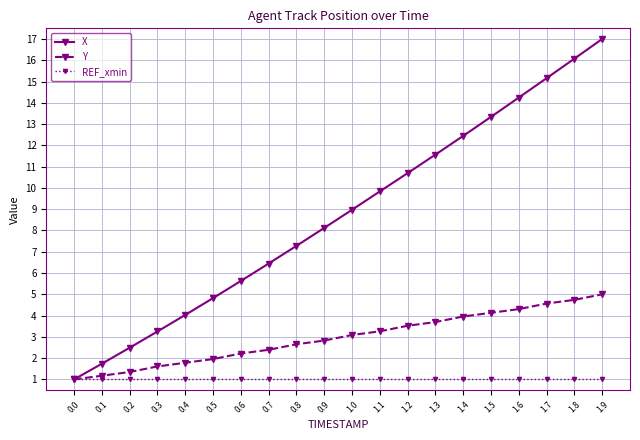

Reading left to right, what are all the values shown in this chart?

X: 0.0=1.0	0.1=1.7	0.2=2.5	0.3=3.3	0.4=4.0	0.5=4.8	0.6=5.6	0.7=6.4	0.8=7.3	0.9=8.1	1.0=9.0	1.1=9.8	1.2=10.7	1.3=11.6	1.4=12.4	1.5=13.3	1.6=14.2	1.7=15.2	1.8=16.1	1.9=17.0
Y: 0.0=1.0	0.1=1.2	0.2=1.3	0.3=1.6	0.4=1.8	0.5=2.0	0.6=2.2	0.7=2.4	0.8=2.7	0.9=2.8	1.0=3.1	1.1=3.3	1.2=3.5	1.3=3.7	1.4=4.0	1.5=4.1	1.6=4.3	1.7=4.6	1.8=4.7	1.9=5.0
REF_xmin: 0.0=1.0	0.1=1.0	0.2=1.0	0.3=1.0	0.4=1.0	0.5=1.0	0.6=1.0	0.7=1.0	0.8=1.0	0.9=1.0	1.0=1.0	1.1=1.0	1.2=1.0	1.3=1.0	1.4=1.0	1.5=1.0	1.6=1.0	1.7=1.0	1.8=1.0	1.9=1.0